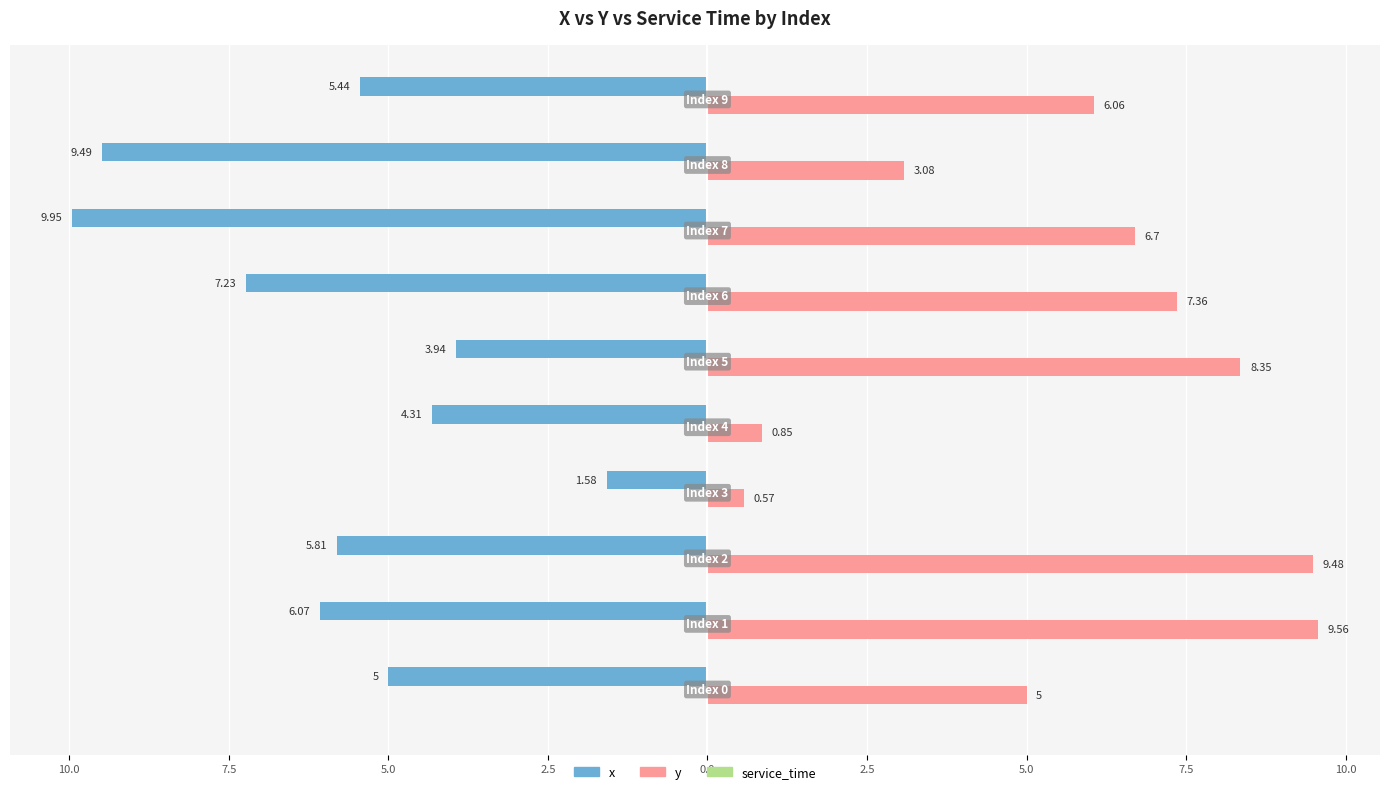

What is the average value of the y series?

5.7